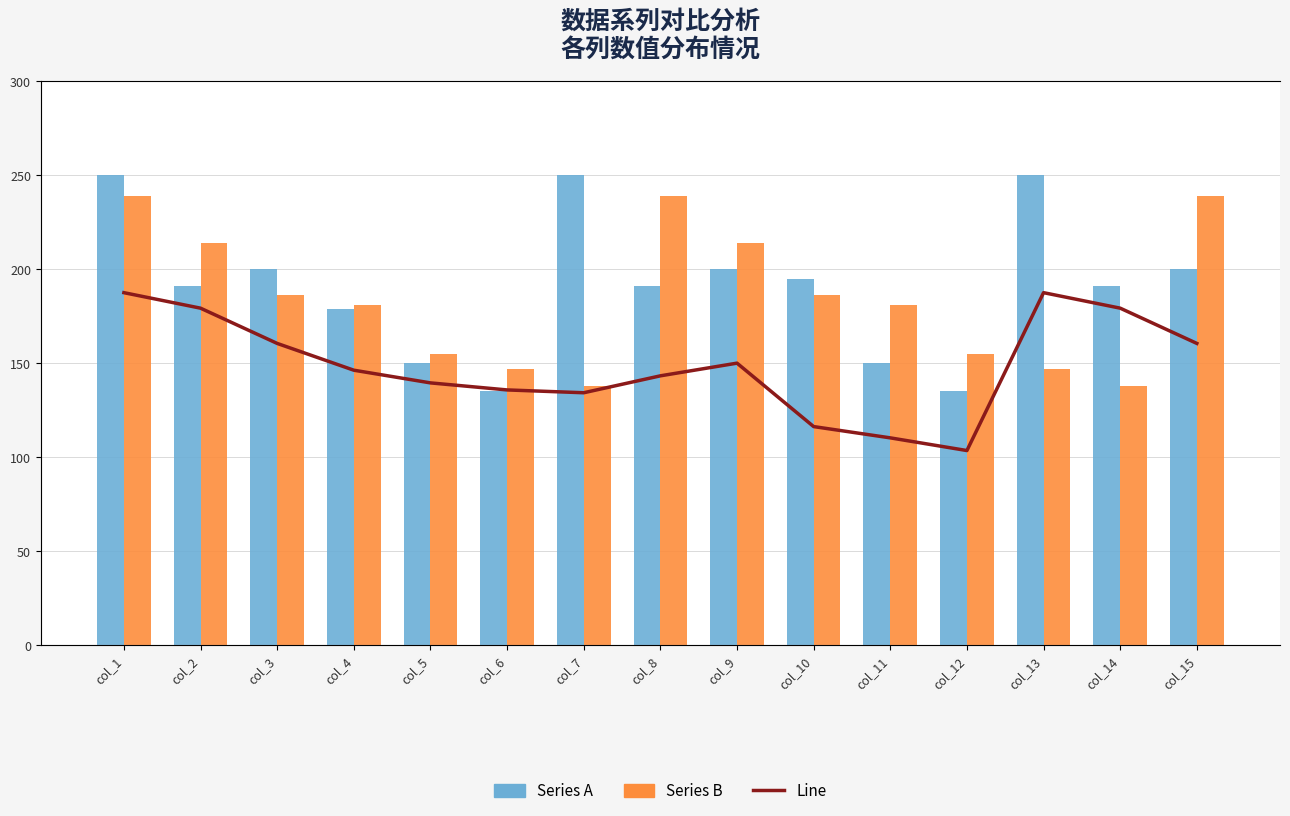

Reading left to right, extract all data points from this chart.

Series A: 250	191	200	179	150	135	250	191	200	195	150	135	250	191	200
Series B: 239	214	186	181	155	147	138	239	214	186	181	155	147	138	239
Line: 250	239	214	195	186	181	179	191	200	155	147	138	250	239	214